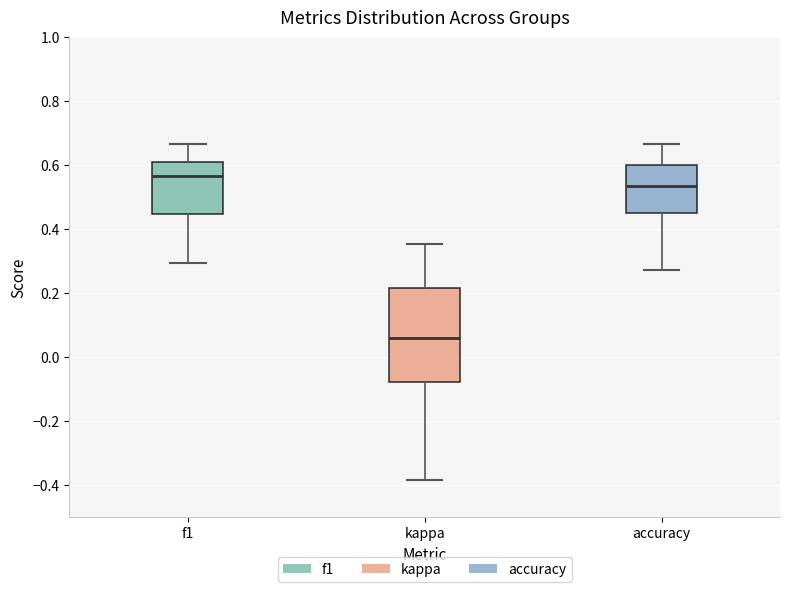

Reading left to right, transcribe this box plot: for each box, give where its median line is, the range the box spans, and where its two whiskers end, as read against the y-axis. The values are not printed on the chart, so give them approximately, as read against the axis.

f1: median 0.56, box 0.44 to 0.62, whiskers 0.30 to 0.66
kappa: median 0.06, box -0.08 to 0.22, whiskers -0.38 to 0.36
accuracy: median 0.54, box 0.46 to 0.60, whiskers 0.28 to 0.66